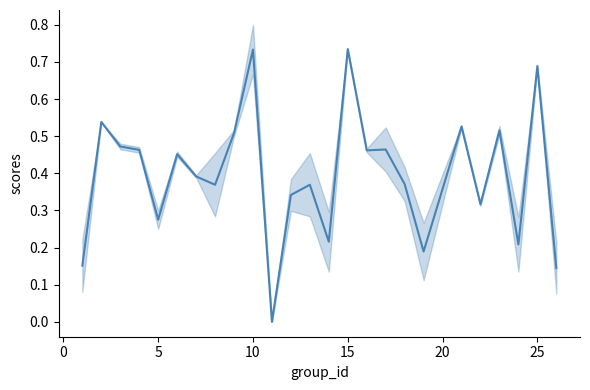

How many interior local peaks (higher than both neighbors) does the data have?

9